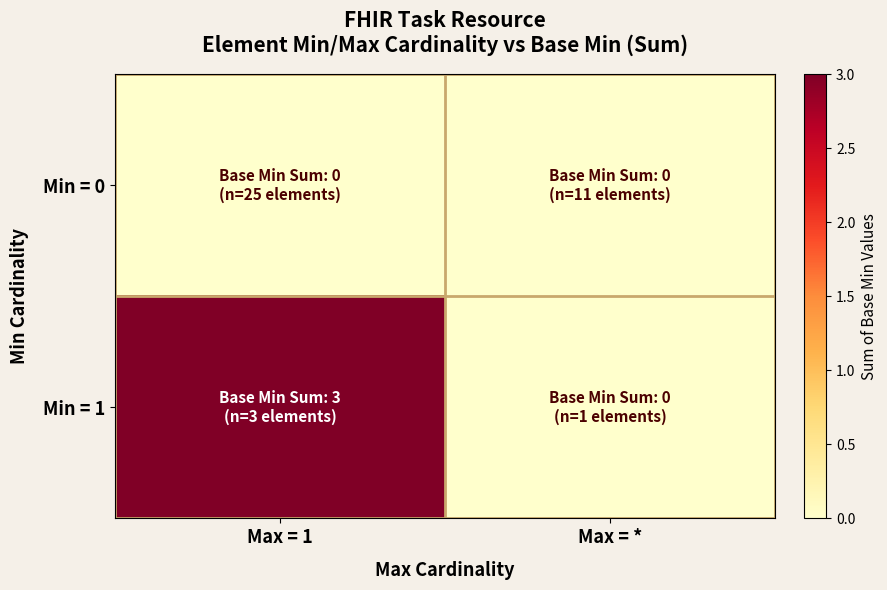

Rank the series by their average value, from lowest to highest.

Min = 0, Min = 1